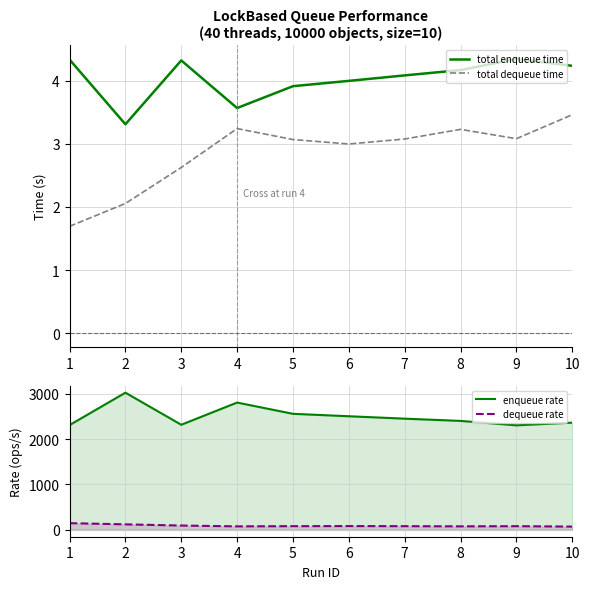

What is the value of the dequeue rate point at the 1st from the left?

147.6